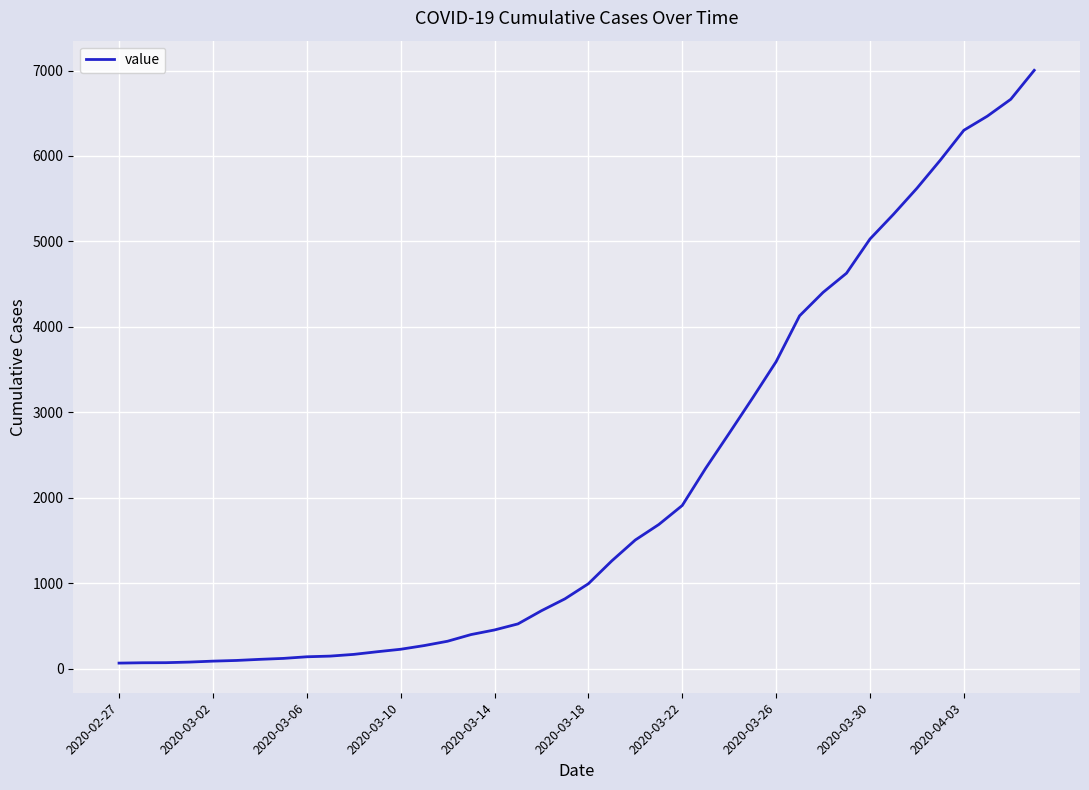

What is the maximum value shown in the chart?

7003